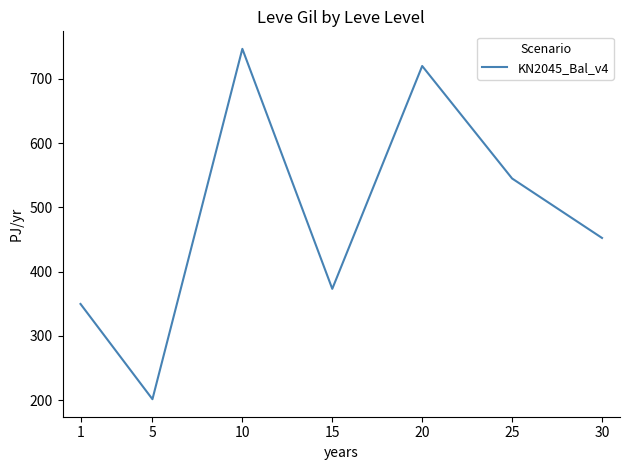

What is the ratio of the value at 10 to the value at 30?

1.7